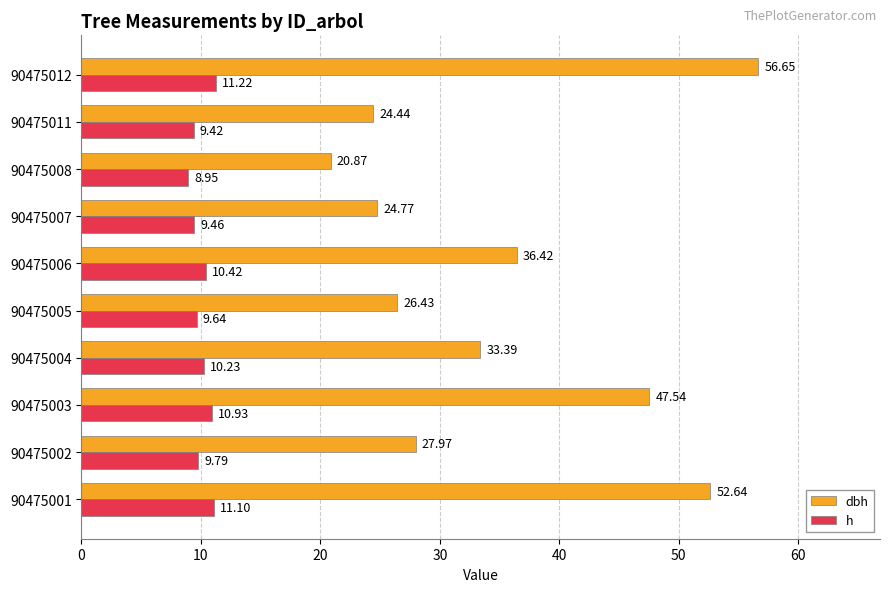

Which label corresponds to the largest value in the chart?

90475012